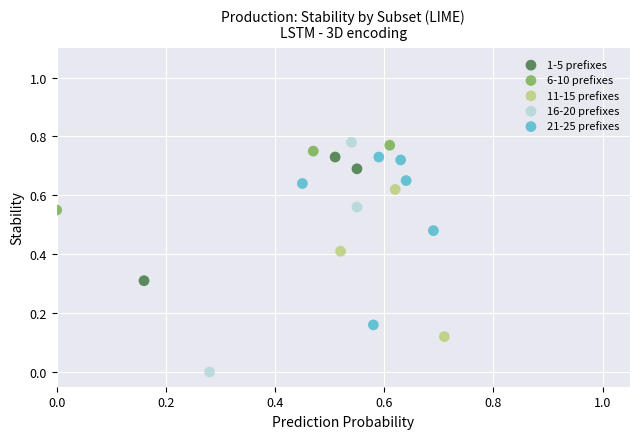

Which series has the largest Y range (max minus min)?

16-20 prefixes